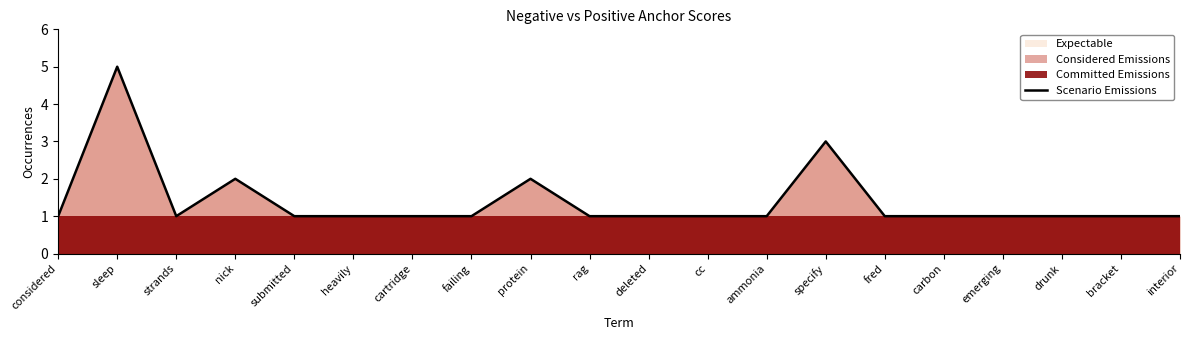

Reading left to right, transcribe all the data shown in this chart.

considered=1	sleep=5	strands=1	nick=2	submitted=1	heavily=1	cartridge=1	failing=1	protein=2	rag=1	deleted=1	cc=1	ammonia=1	specify=3	fred=1	carbon=1	emerging=1	drunk=1	bracket=1	interior=1